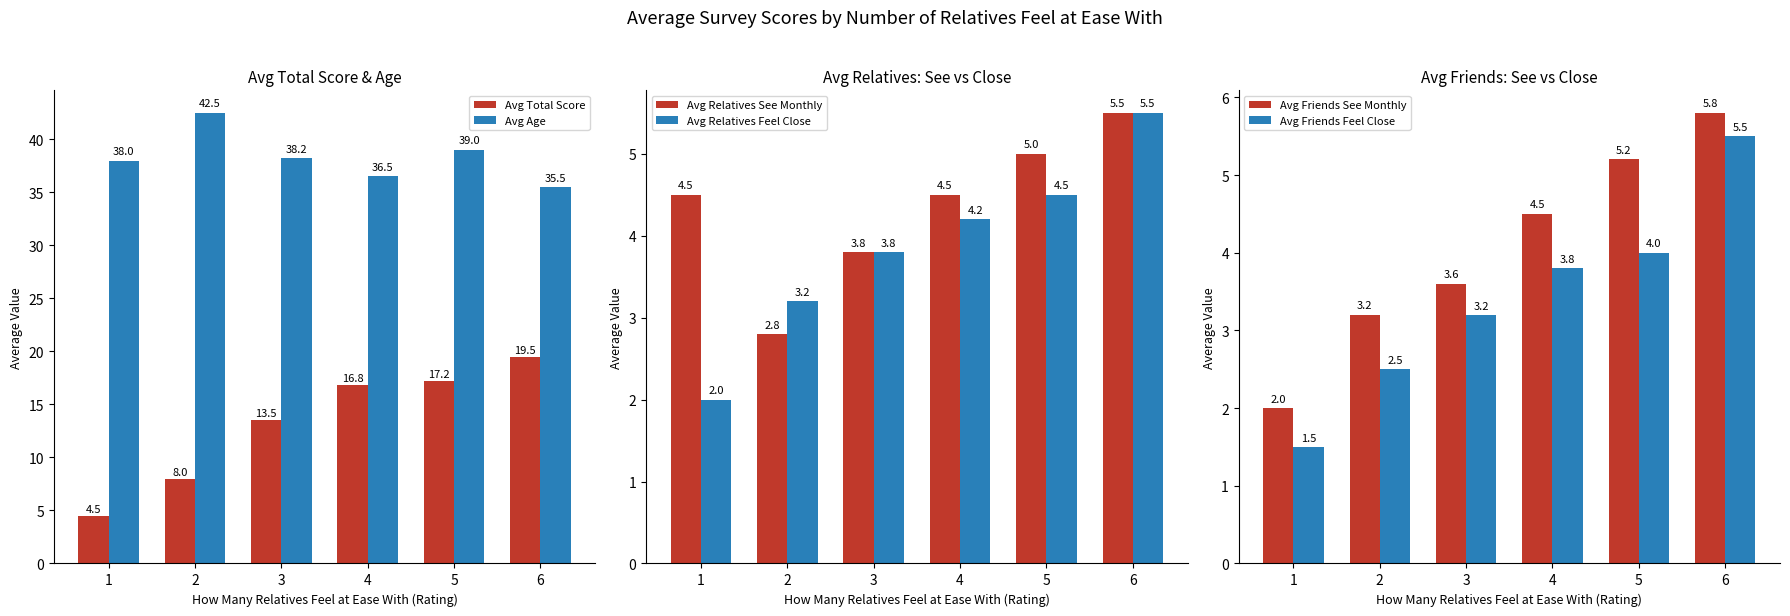

Does the chart contain stacked bars?

No